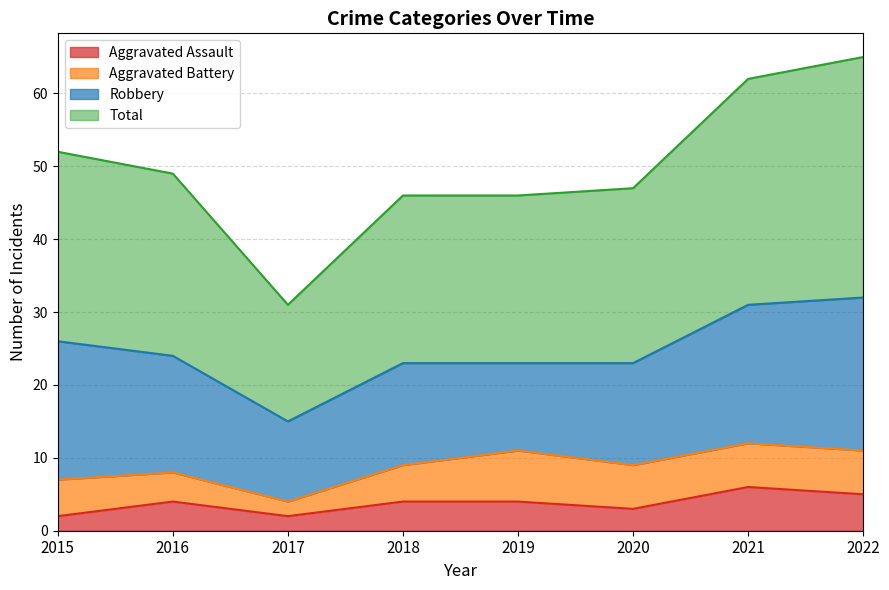

True or false: Total and Aggravated Assault intersect in this chart.

False